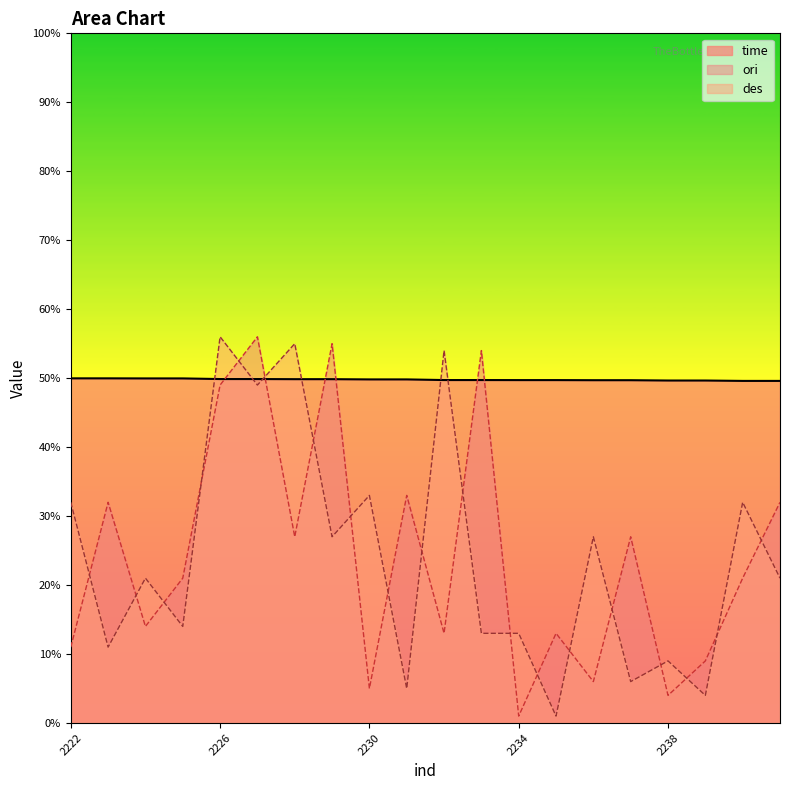

What is the value of the ori point at the 19th from the left?

0.2